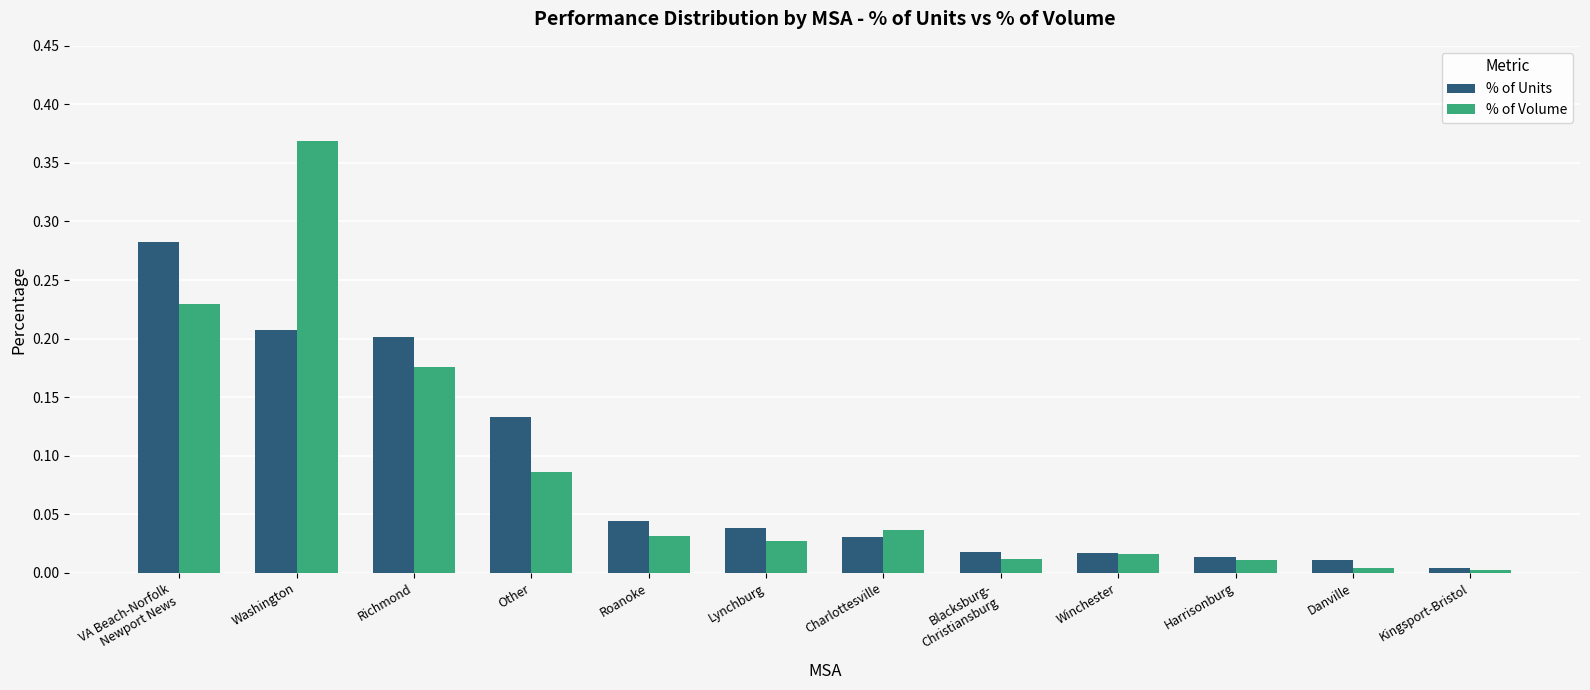

What is the label of the 8th bar from the left?

Blacksburg-
Christiansburg